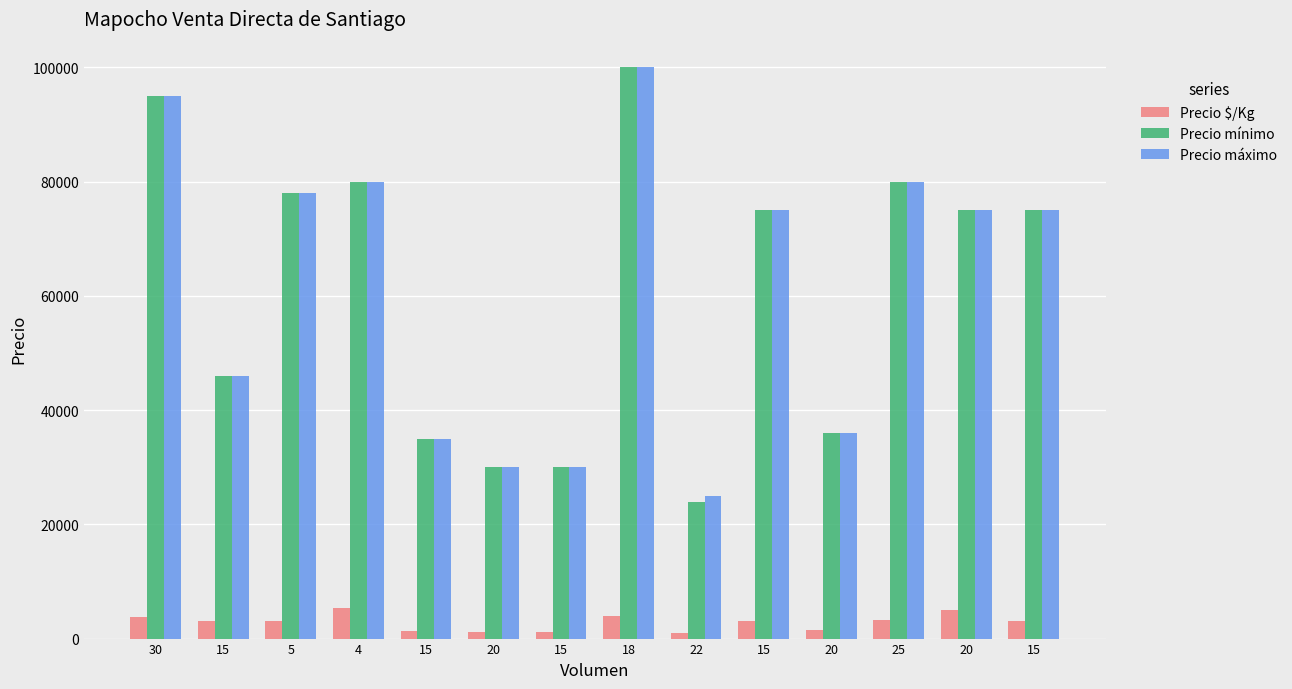

The value of Precio mínimo at 4 is 104989. True or false?

False